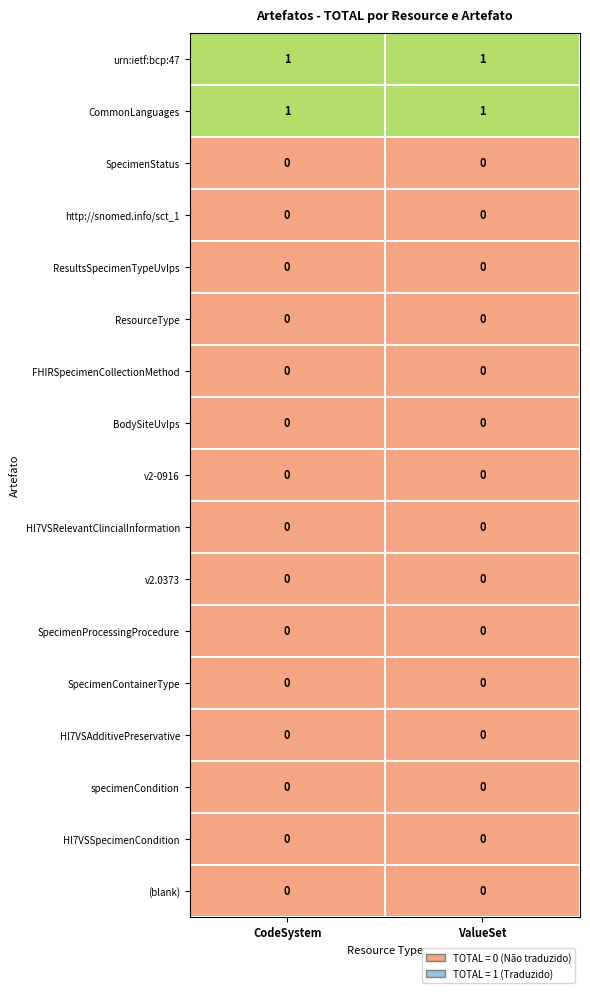

The SpecimenContainerType series shows 0 at CodeSystem. True or false?

True